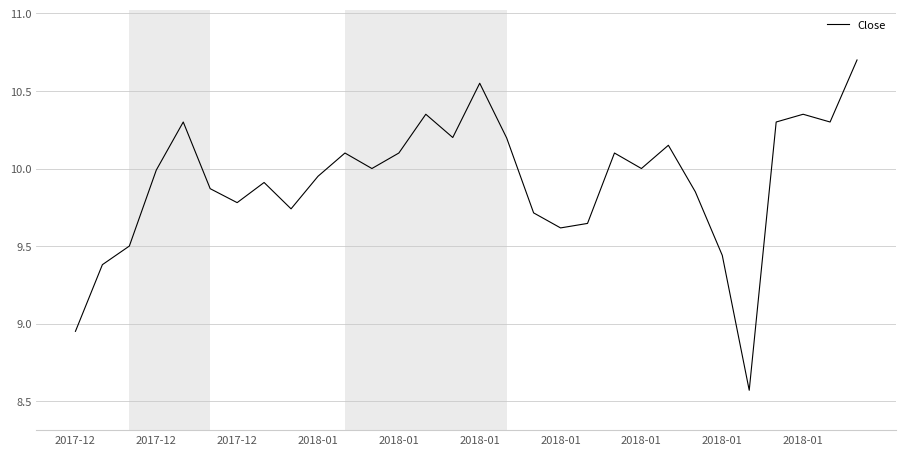

What is the difference between the maximum and minimum values?

2.1